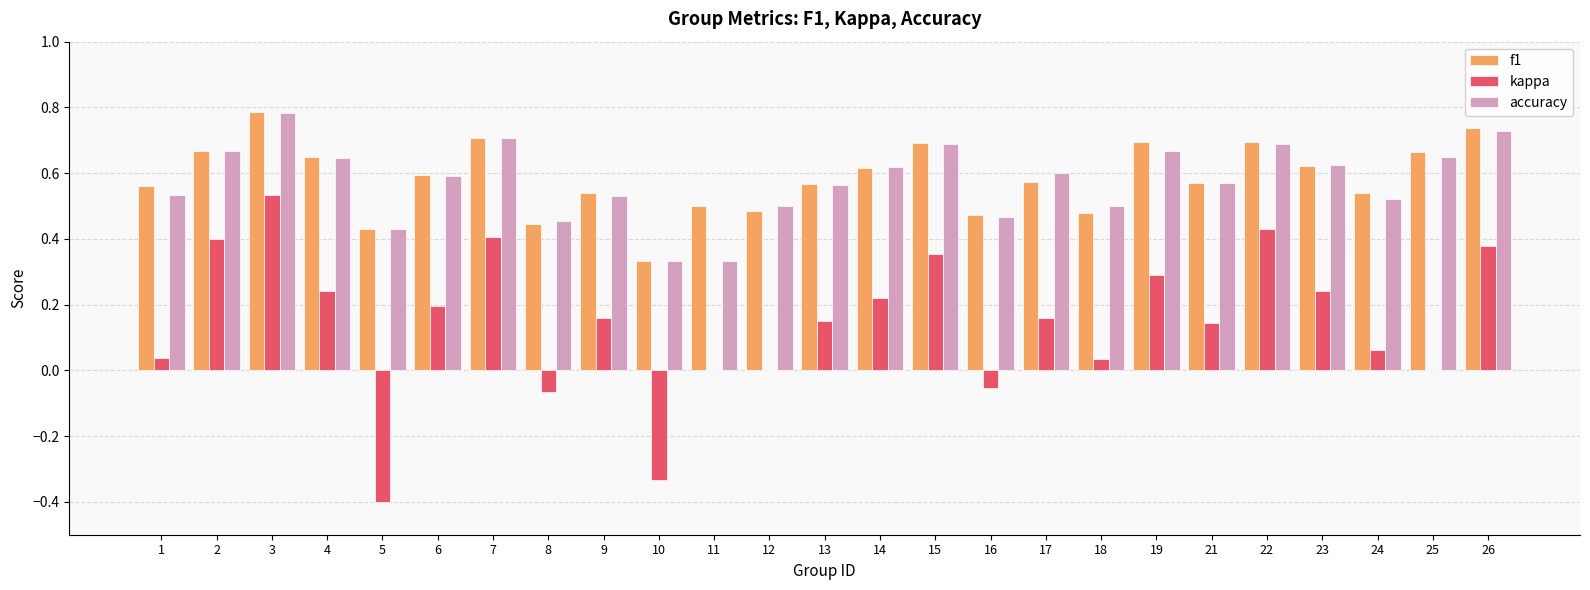

What is the total value across all series at 7?

1.8